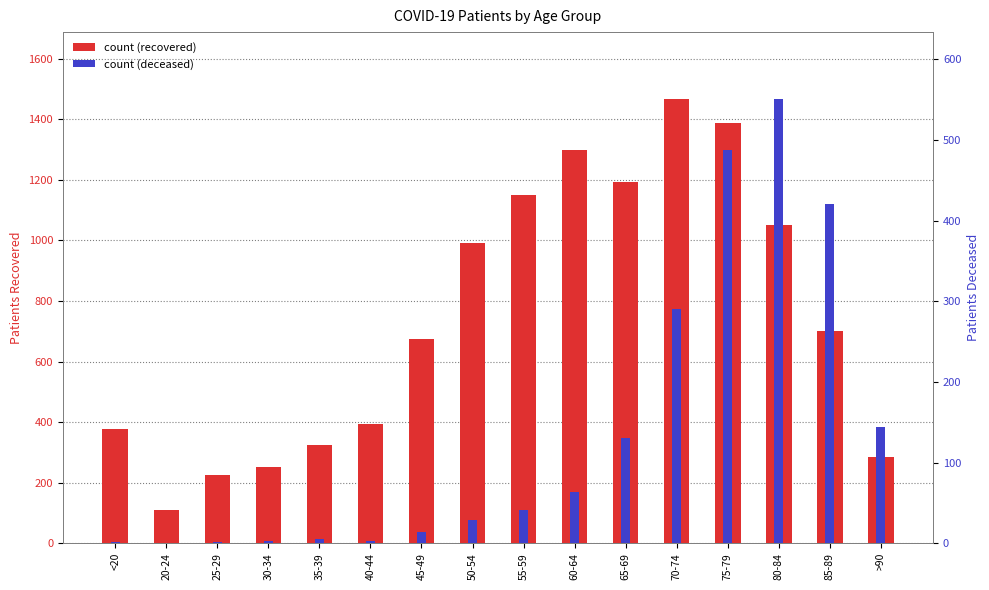

List the series in order of their overall mean, lowest first.

patients_deceased, patients_recovered